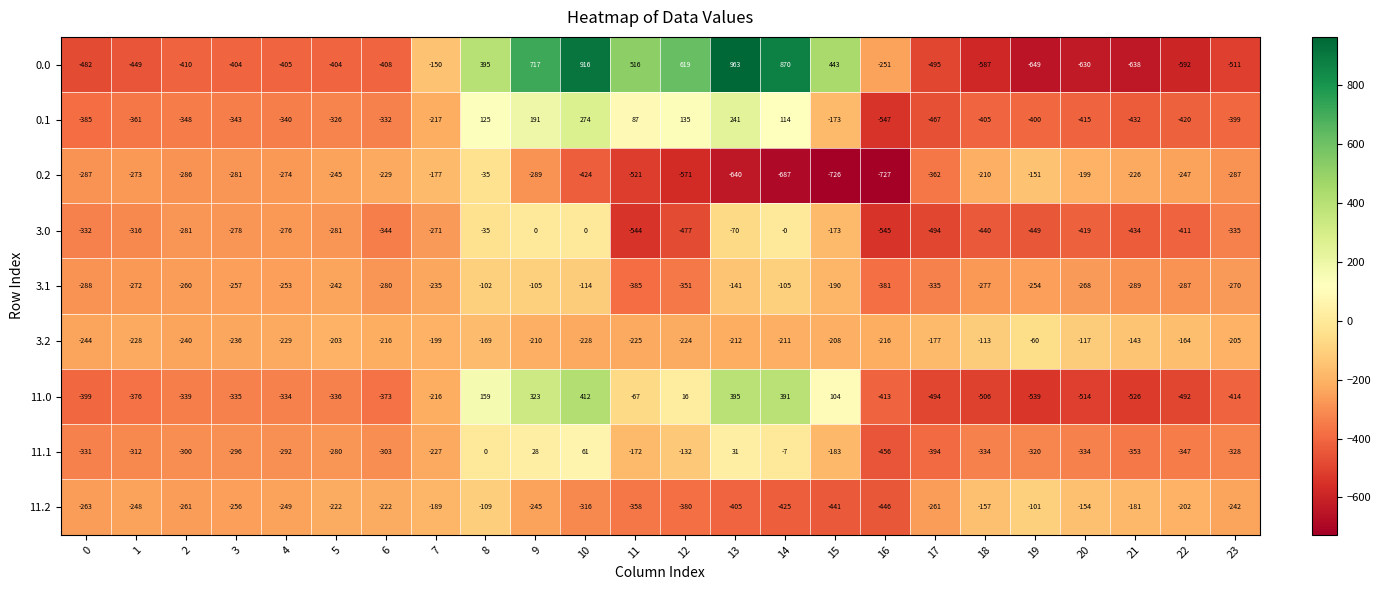

Which series has the largest range (max minus min)?

0.0